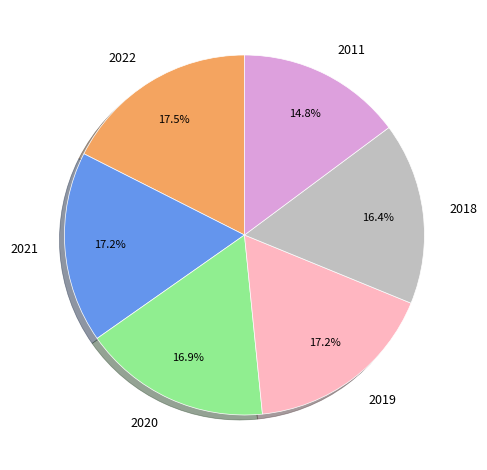

How much of the chart is everything except 2021?

82.8%